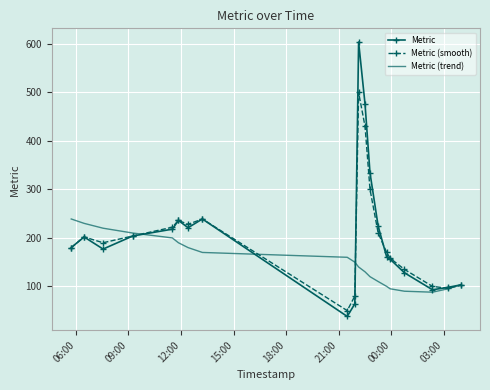

What is the lowest value of the Metric series?

38